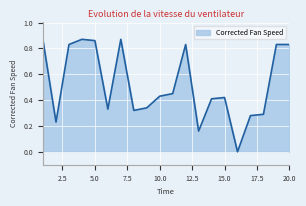

Does the chart have visible grid lines?

Yes